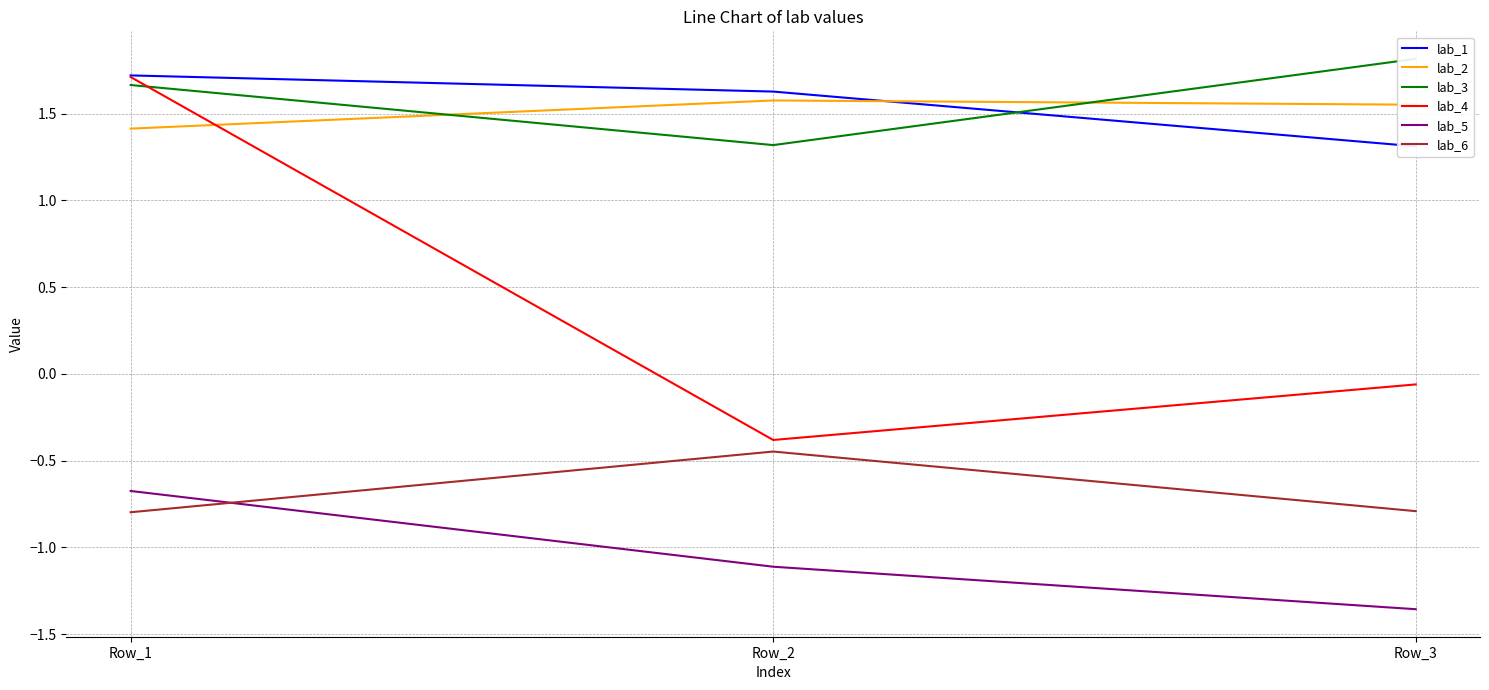

Is it true that lab_5 equals -1.1 at Row_2?

True